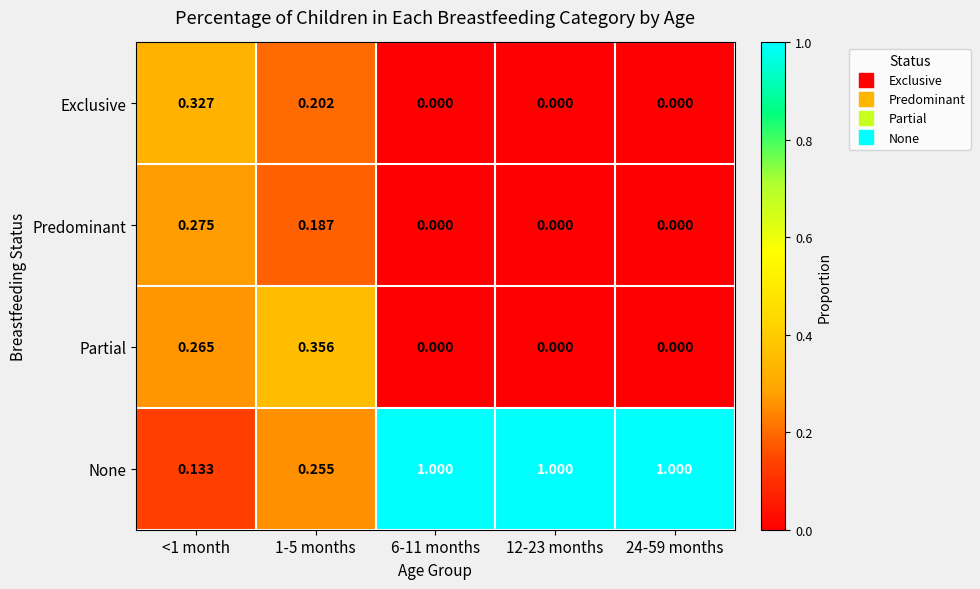

Between <1 month and 6-11 months, which series saw the biggest shift?

None